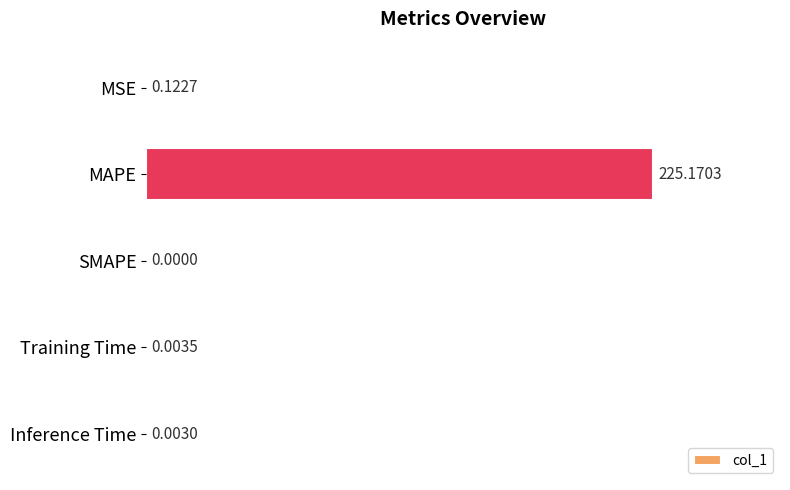

Does the chart contain stacked bars?

No